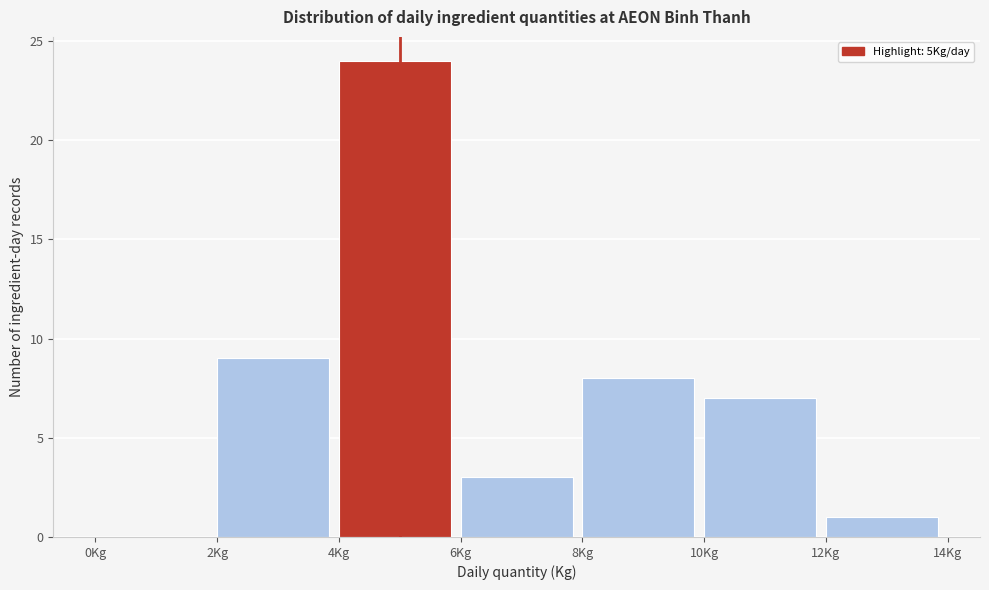

Over which range of the x-axis is the bar tallest?

4 to 6